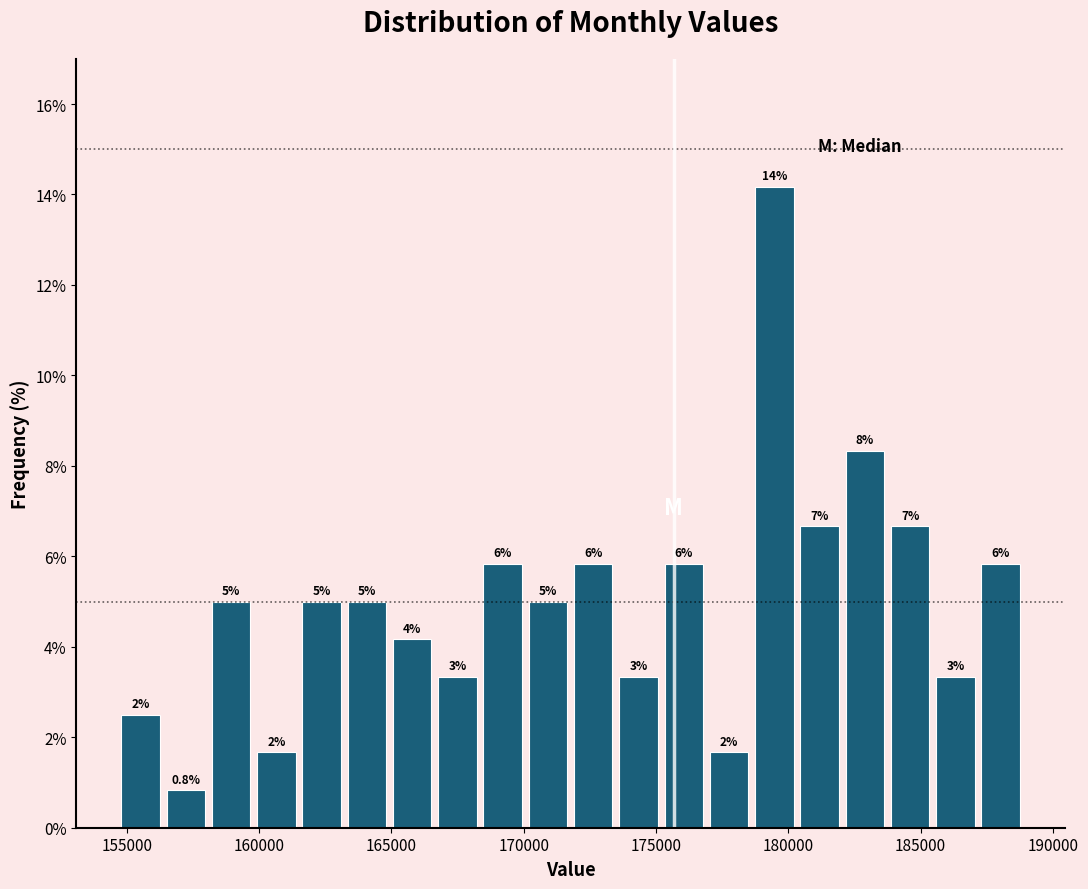

Read against the x-axis, roughly where is the centre of the tallest bar?

179500